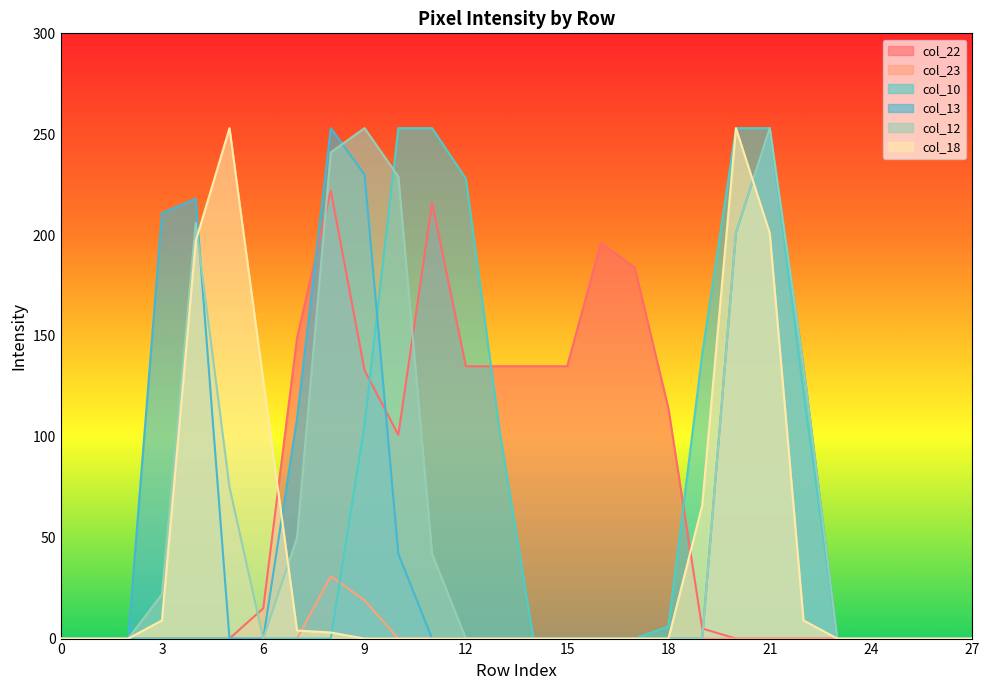

Reading left to right, extract all data points from this chart.

col_22: 0=0	1=0	2=0	3=0	4=0	5=0	6=15	7=149	8=222	9=133	10=101	11=216	12=135	13=135	14=135	15=135	16=196	17=184	18=114	19=5	20=0	21=0	22=0	23=0	24=0	25=0	26=0	27=0
col_23: 0=0	1=0	2=0	3=0	4=0	5=0	6=0	7=0	8=31	9=19	10=0	11=0	12=0	13=0	14=0	15=0	16=0	17=0	18=0	19=0	20=0	21=0	22=0	23=0	24=0	25=0	26=0	27=0
col_10: 0=0	1=0	2=0	3=0	4=0	5=0	6=0	7=0	8=0	9=106	10=253	11=253	12=228	13=103	14=0	15=0	16=0	17=0	18=6	19=141	20=253	21=253	22=122	23=0	24=0	25=0	26=0	27=0
col_13: 0=0	1=0	2=0	3=211	4=218	5=0	6=0	7=109	8=253	9=230	10=42	11=0	12=0	13=0	14=0	15=0	16=0	17=0	18=0	19=0	20=201	21=253	22=135	23=0	24=0	25=0	26=0	27=0
col_12: 0=0	1=0	2=0	3=22	4=206	5=75	6=0	7=50	8=241	9=253	10=229	11=42	12=0	13=0	14=0	15=0	16=0	17=0	18=0	19=0	20=201	21=253	22=135	23=0	24=0	25=0	26=0	27=0
col_18: 0=0	1=0	2=0	3=9	4=197	5=253	6=128	7=4	8=3	9=0	10=0	11=0	12=0	13=0	14=0	15=0	16=0	17=0	18=0	19=66	20=253	21=201	22=9	23=0	24=0	25=0	26=0	27=0